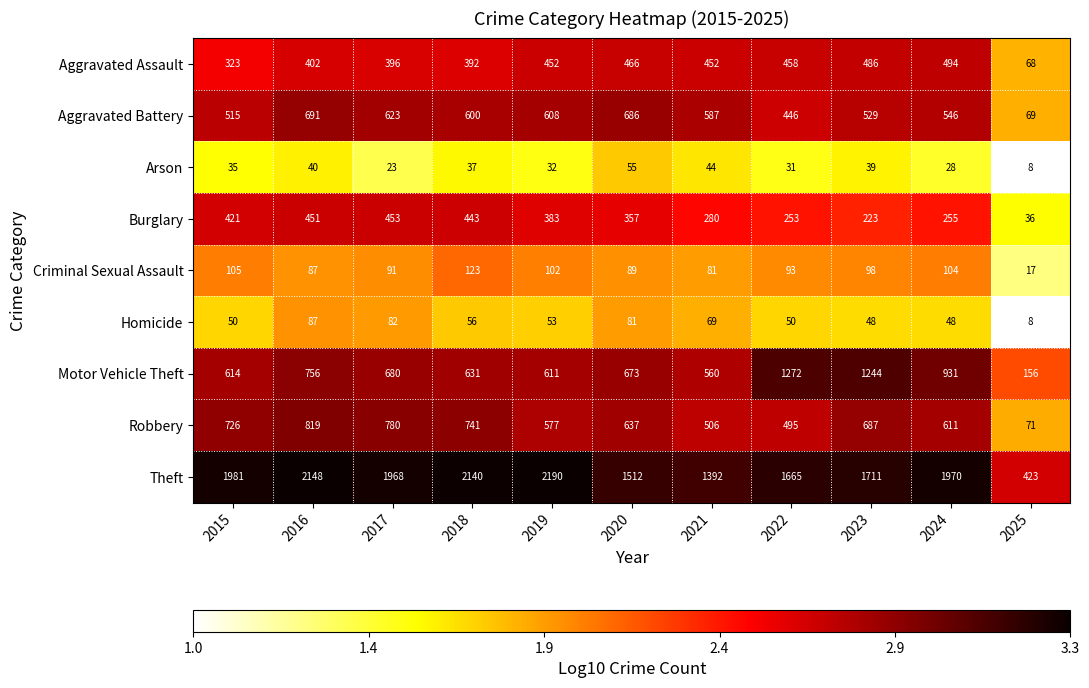

Is the value of Aggravated Battery at 2024 greater than the value of Theft at 2016?

No